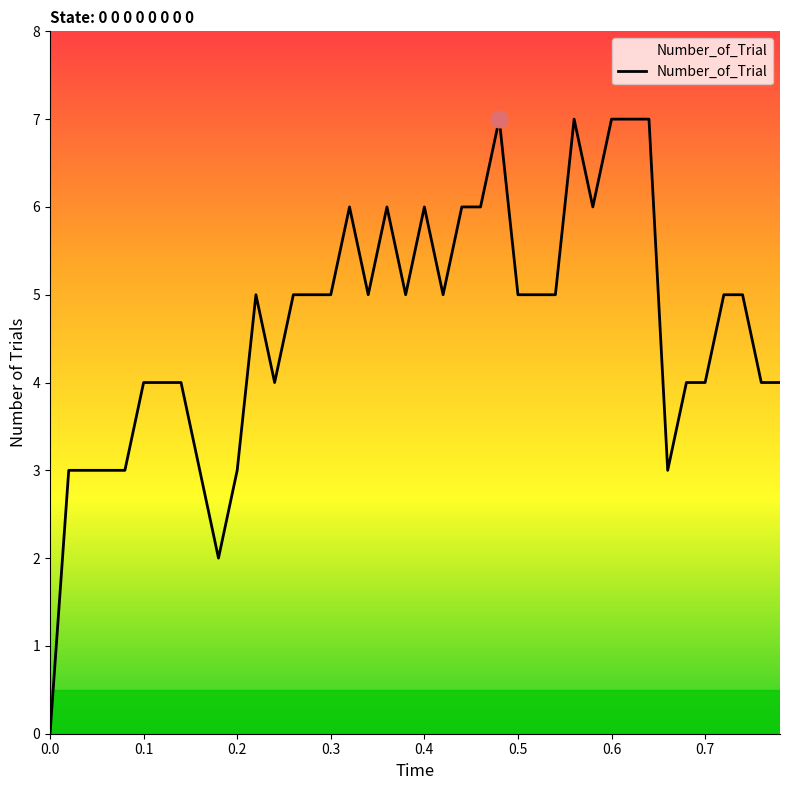

What is the difference between the maximum and minimum values?

7